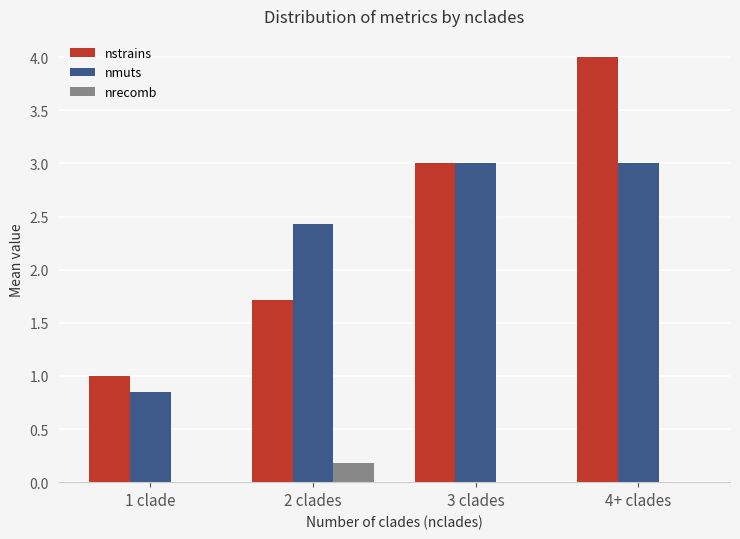

Is it true that nmuts equals 0.2 at 1 clade?

False